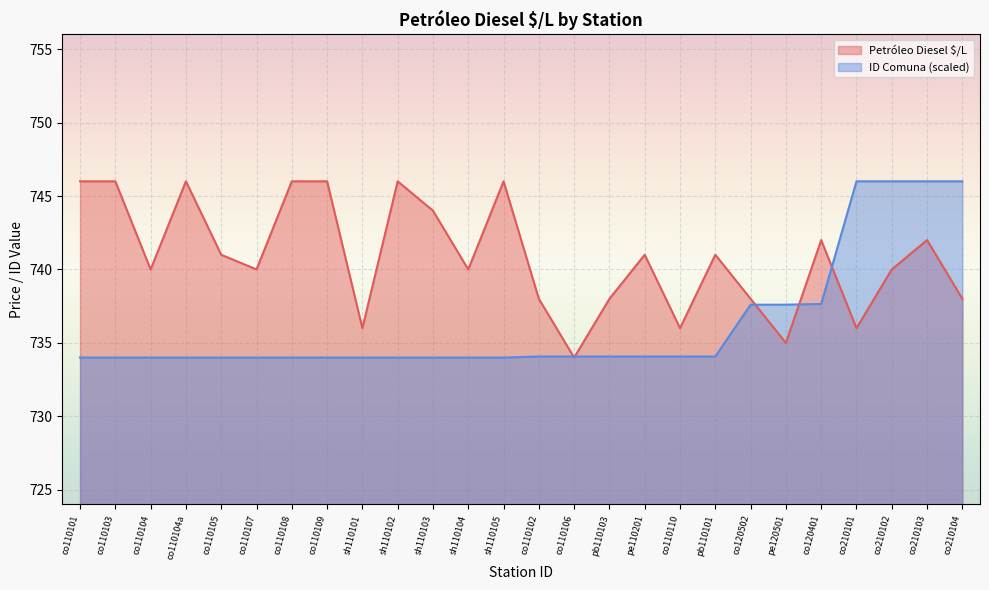

What is the value of the ID Comuna (scaled) point at the 22nd from the left?

737.6